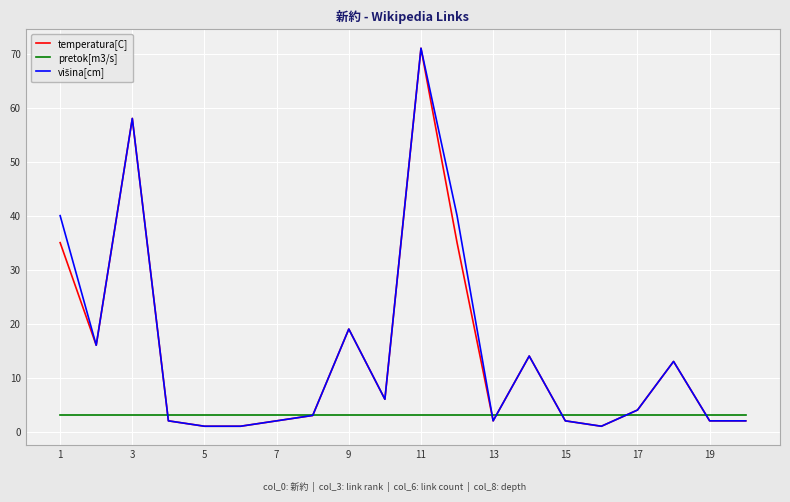

How many lines are shown in the chart?

3